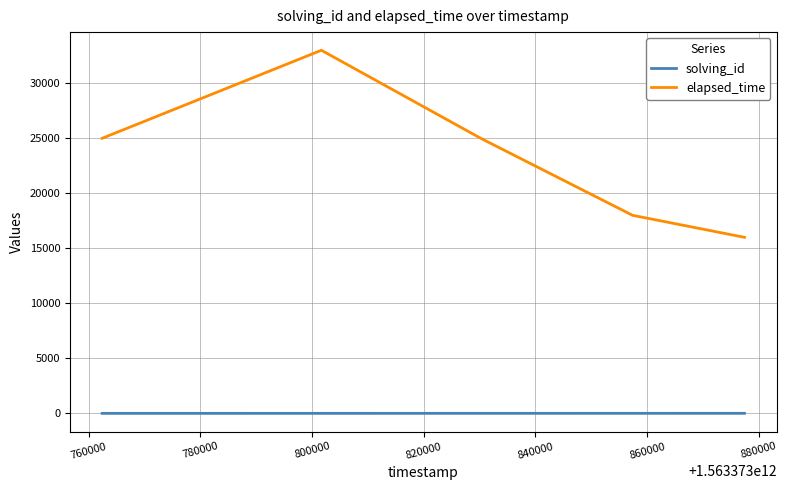

How many elapsed_time values are between 18000 and 25000?

3